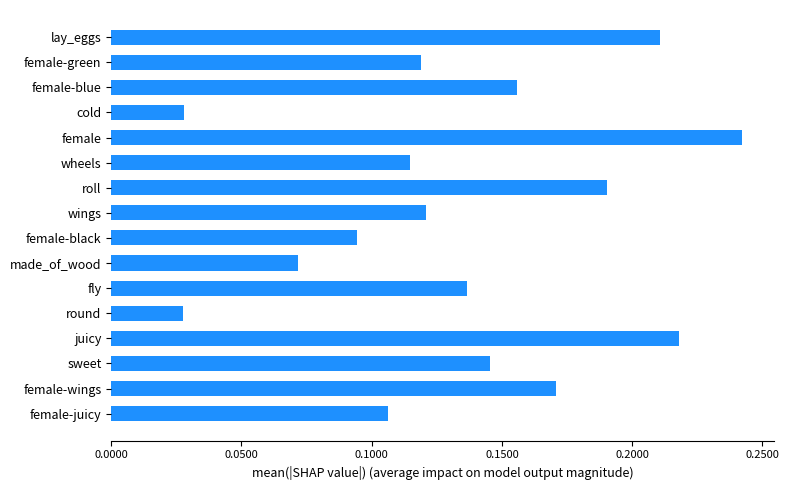

Count the values in the range 0 to 1.

16